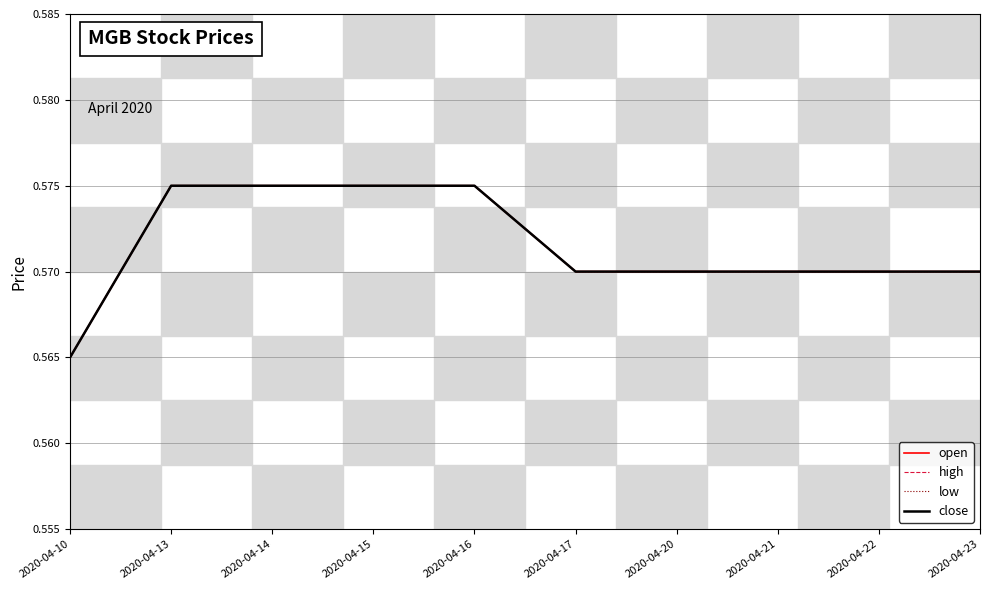

Which series has the largest total across all categories?

open